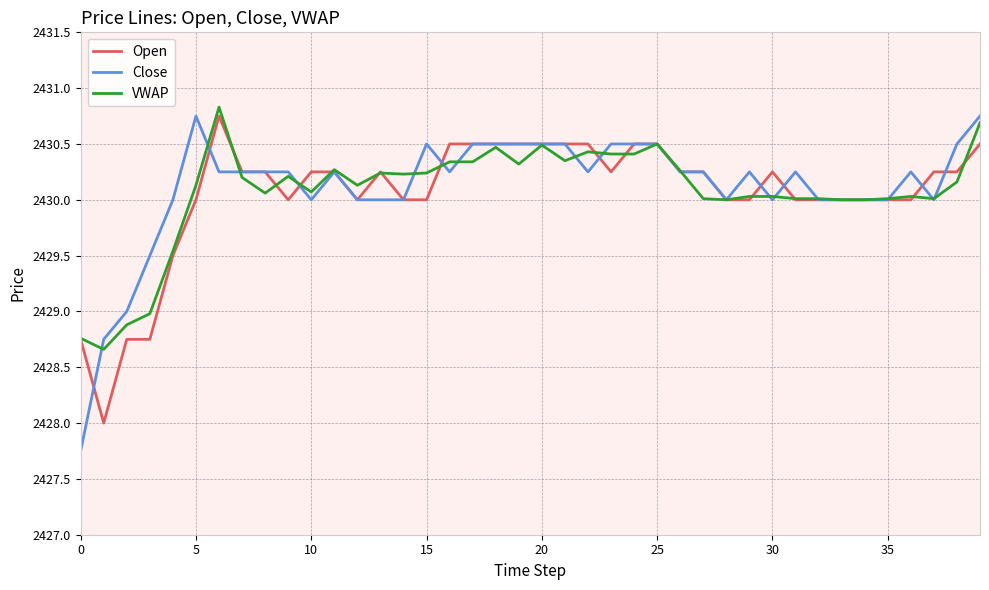

True or false: Close and VWAP intersect in this chart.

True